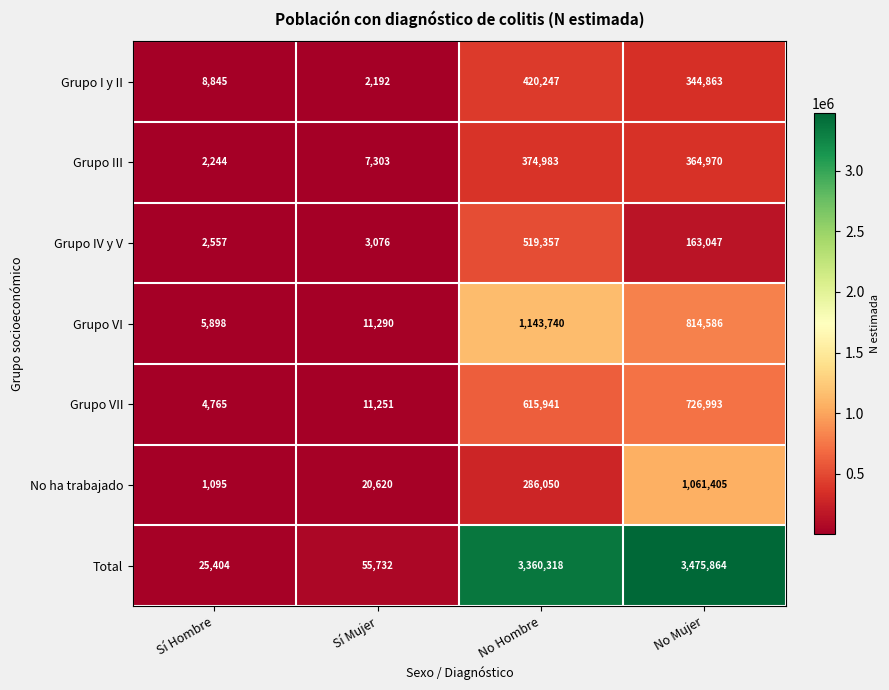

At how many categories does at least one series exceed 249167?

2